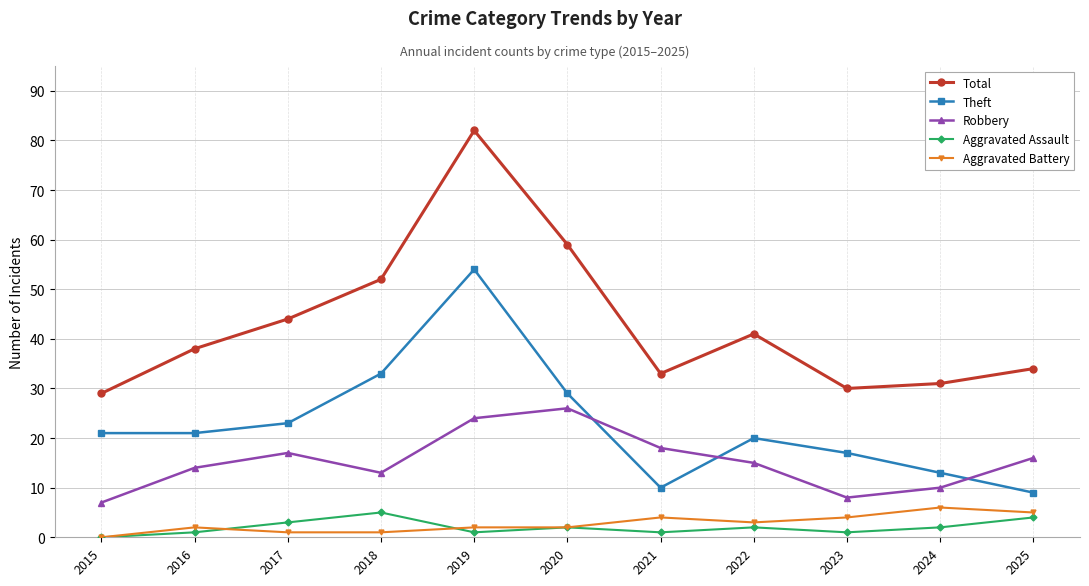

What are all the series names shown in the legend?

Total, Theft, Robbery, Aggravated Assault, Aggravated Battery